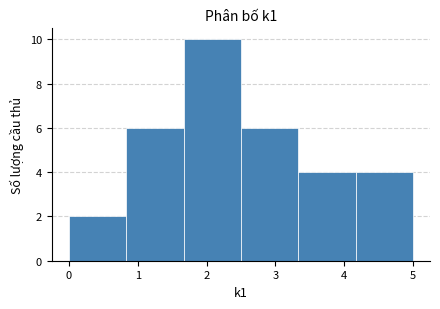

Reading left to right, transcribe this chart: for each bar, give the range it covers on the x-axis and its height. Neither the bar edges nor the heights are printed on the chart, so give them approximately, as read against the axes.

0.0 to 0.8: 2
0.8 to 1.7: 6
1.7 to 2.5: 10
2.5 to 3.3: 6
3.3 to 4.2: 4
4.2 to 5.0: 4